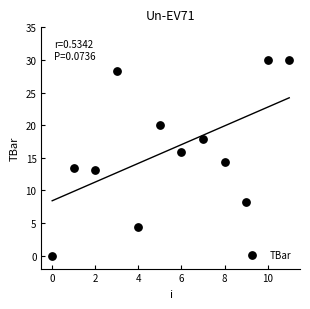

What is the range of Y values (max minus min)?

30.0